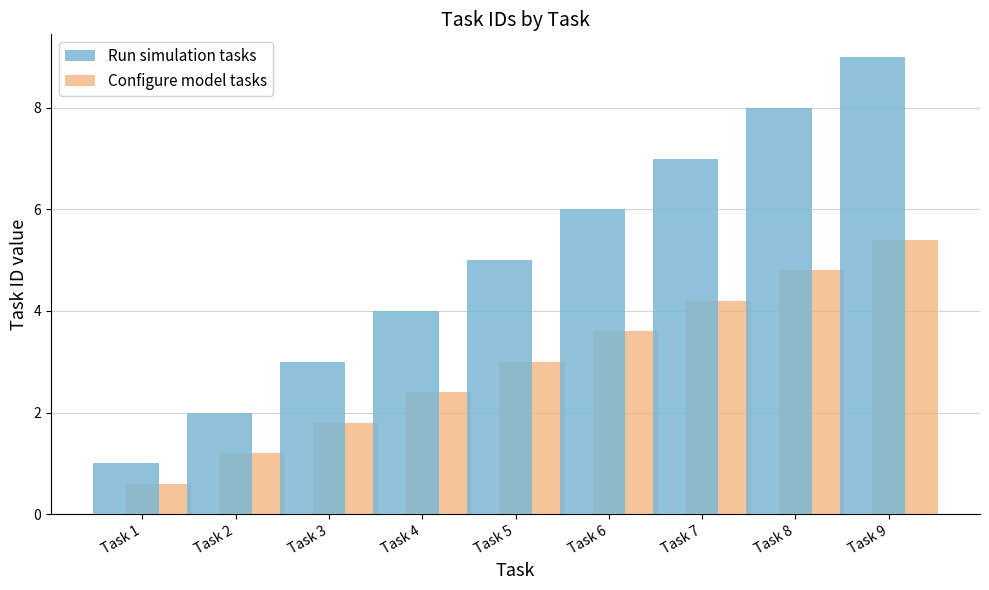

True or false: Configure model tasks has a value of 2.8 at Task 3.

False